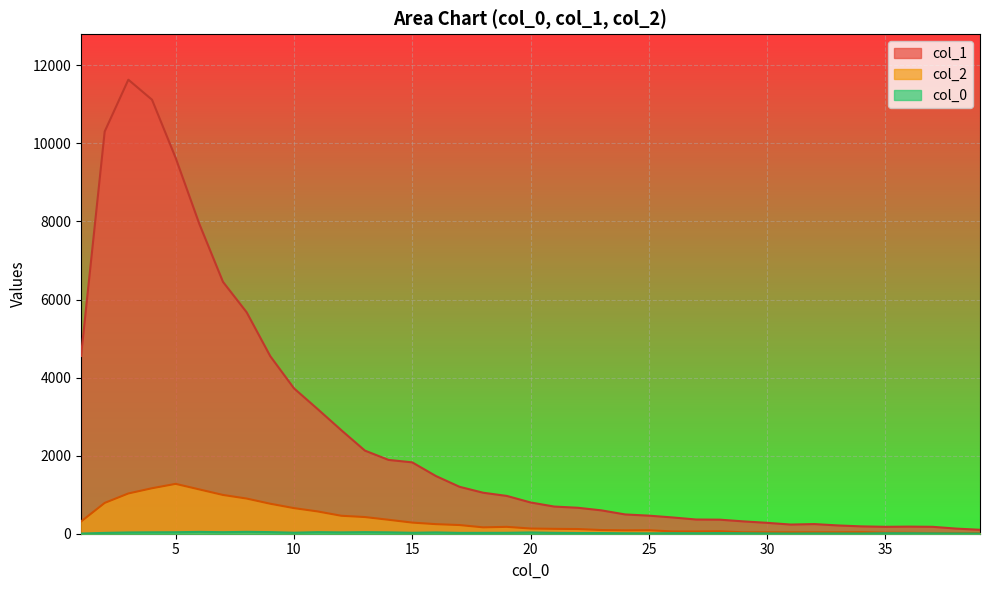

List the labels in order of col_0_vals value, smallest first.

1, 31, 39, 34, 33, 38, 30, 32, 37, 25, 24, 27, 29, 35, 36, 26, 22, 23, 28, 2, 17, 18, 21, 19, 15, 10, 3, 20, 16, 12, 14, 4, 5, 7, 11, 13, 9, 6, 8